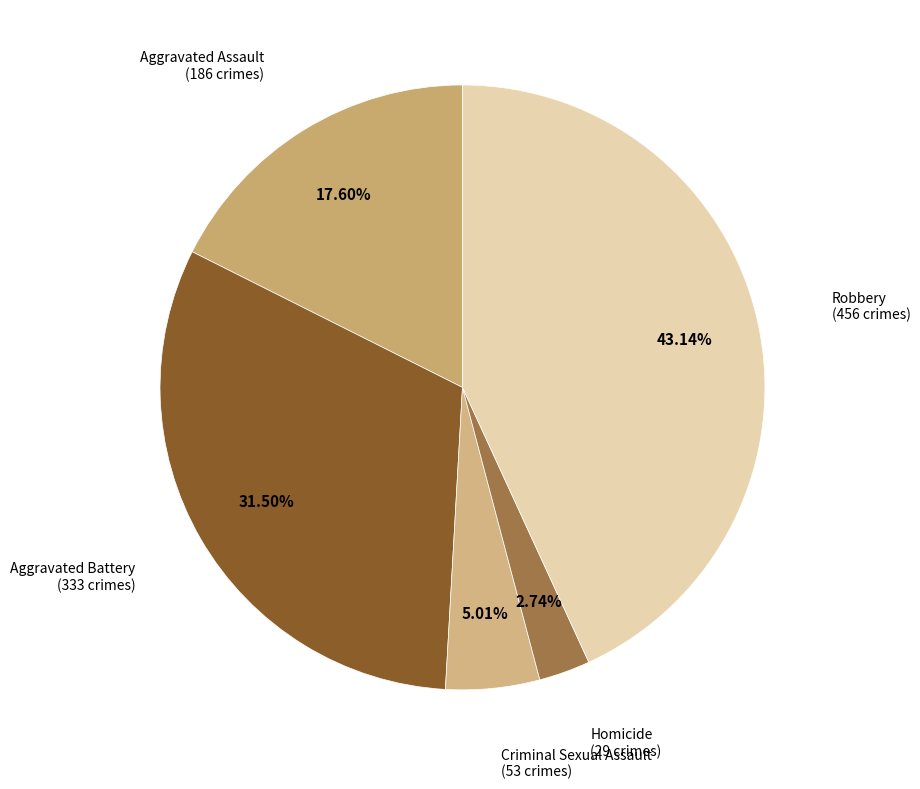

Which has a higher value, Robbery or Criminal Sexual Assault?

Robbery